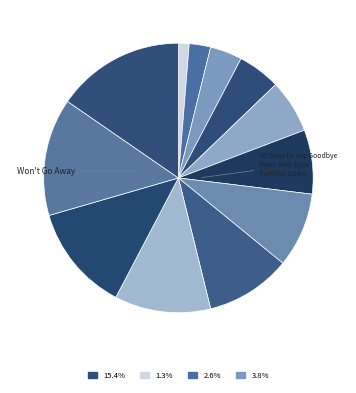

To the nearest percent, what is the average slice percentage?

8%